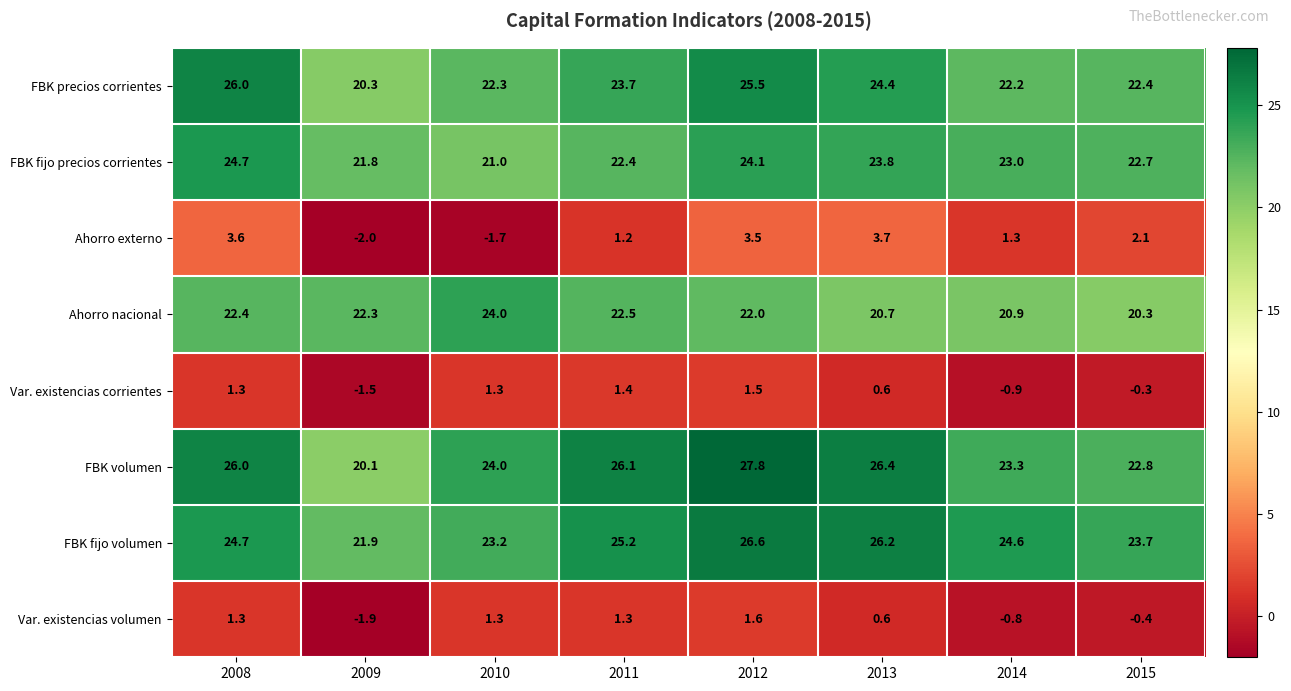

What is the greatest value displayed?

27.8